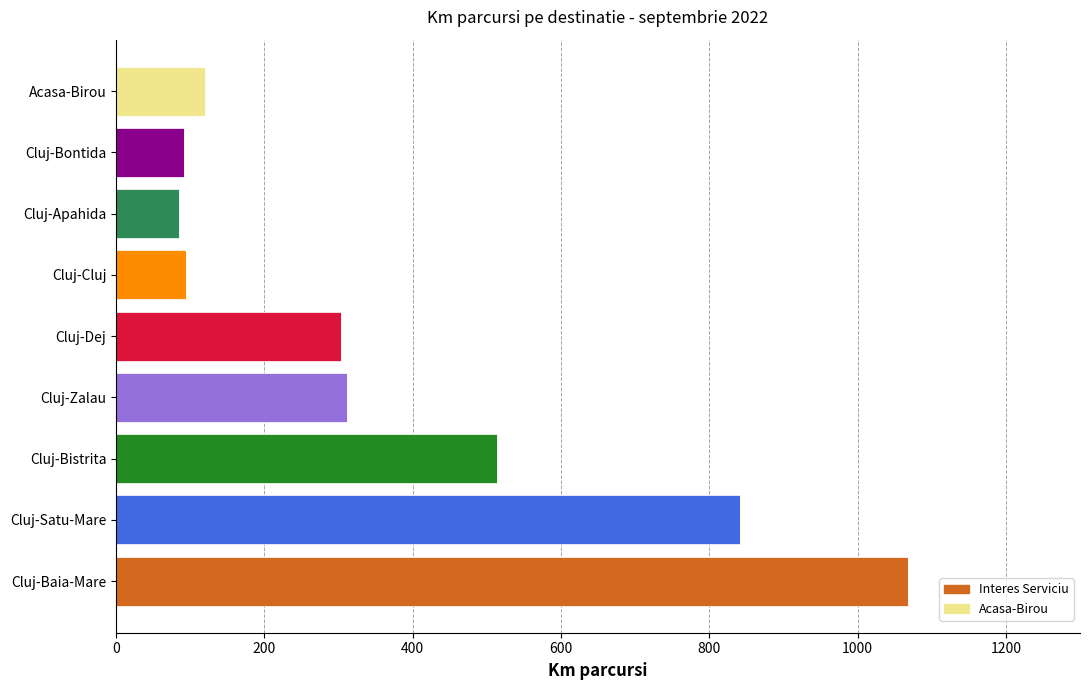

Where is Interes Serviciu nearest to the value 534?

Cluj-Bistrita